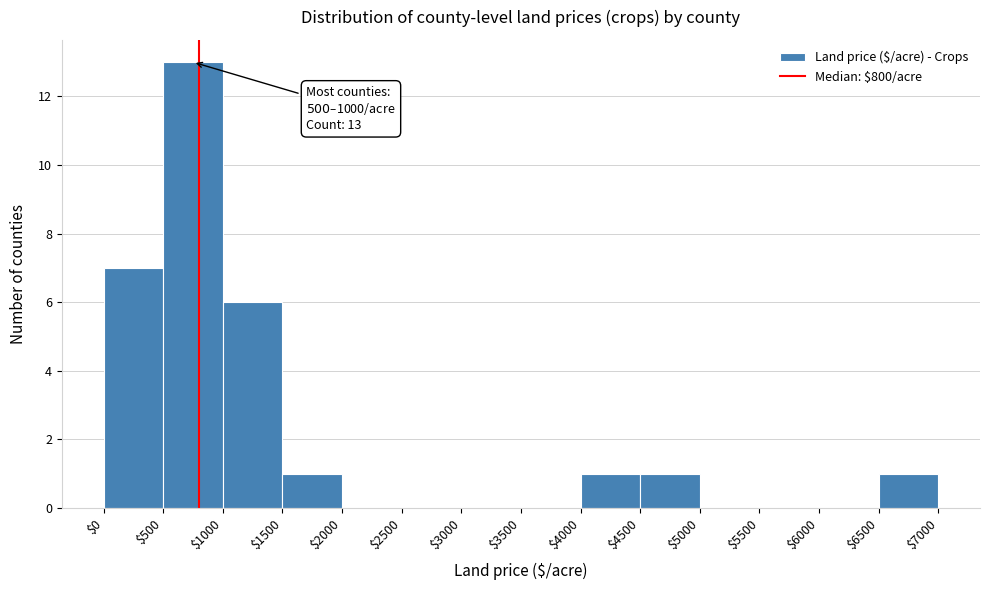

Which range on the x-axis has the tallest bar?

$500 to $1000